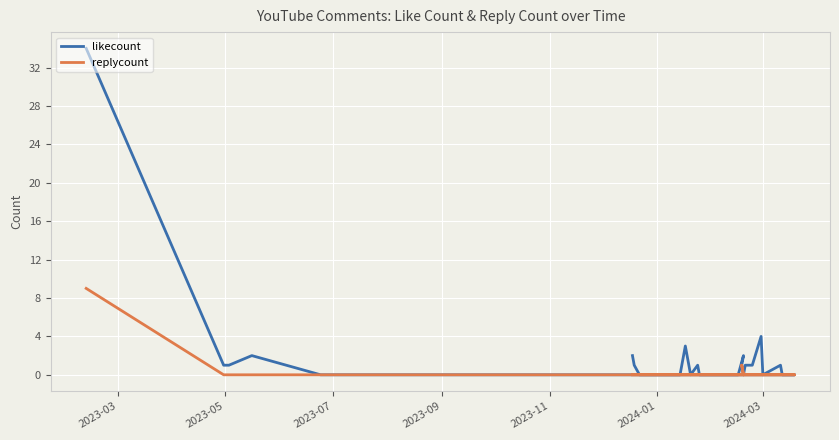

True or false: replycount and likecount cross at least once.

False